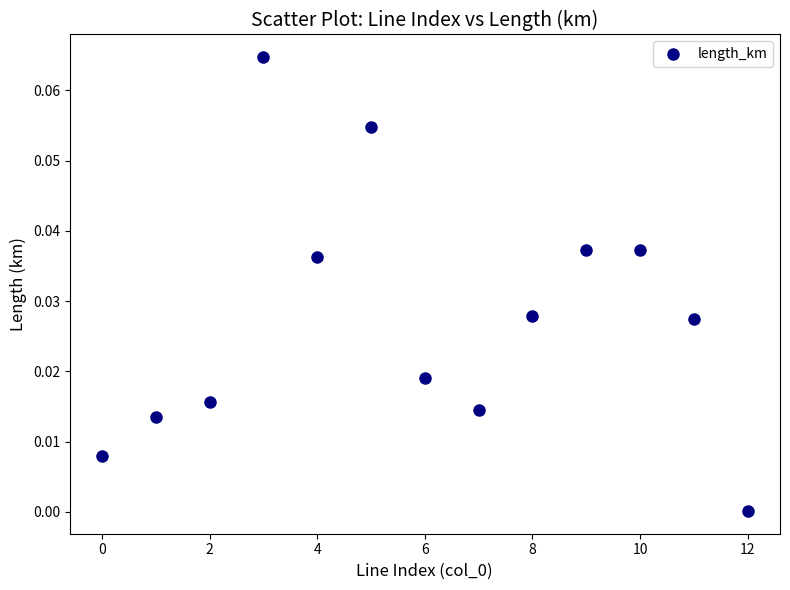

How many data points are displayed?

13